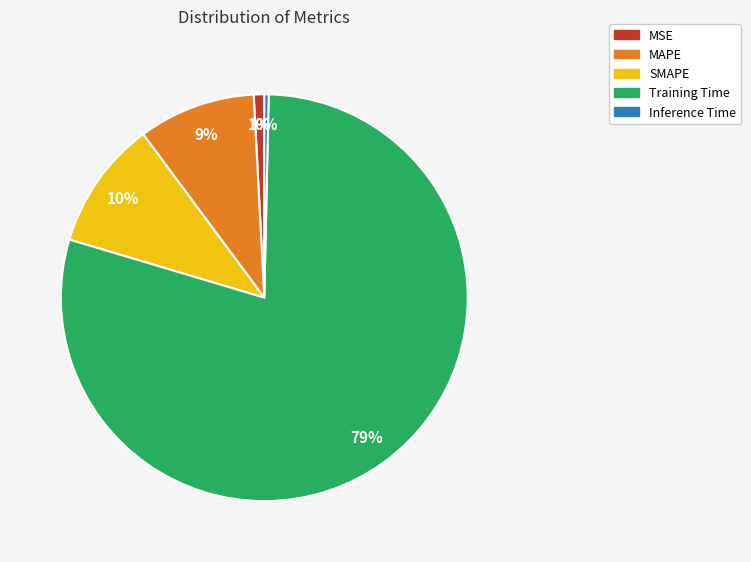

To the nearest percent, what is the average slice percentage?

20%